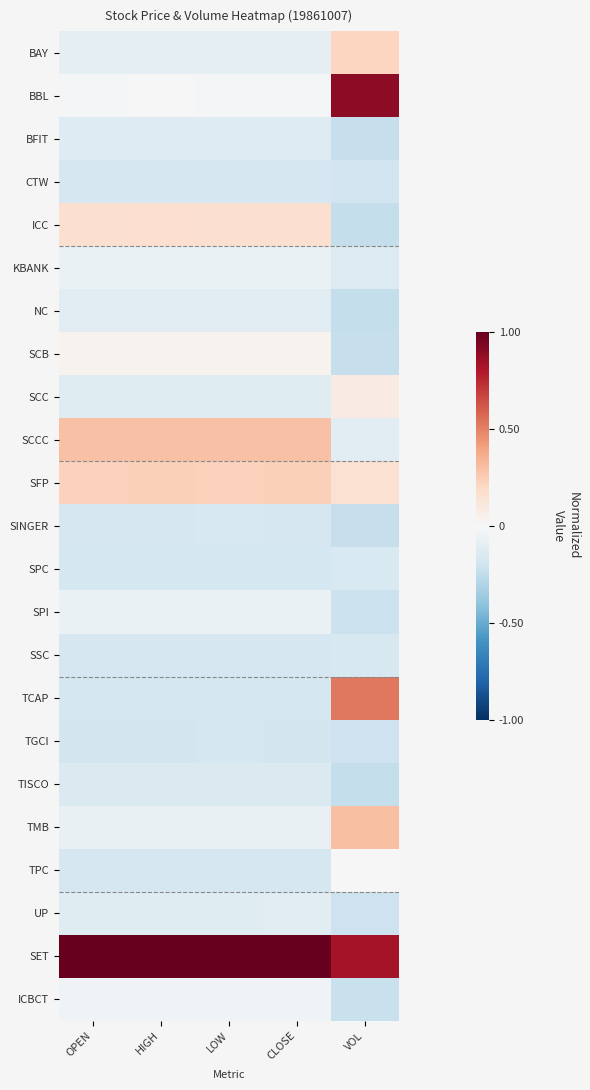

What is the total value across all series at LOW?

-0.4